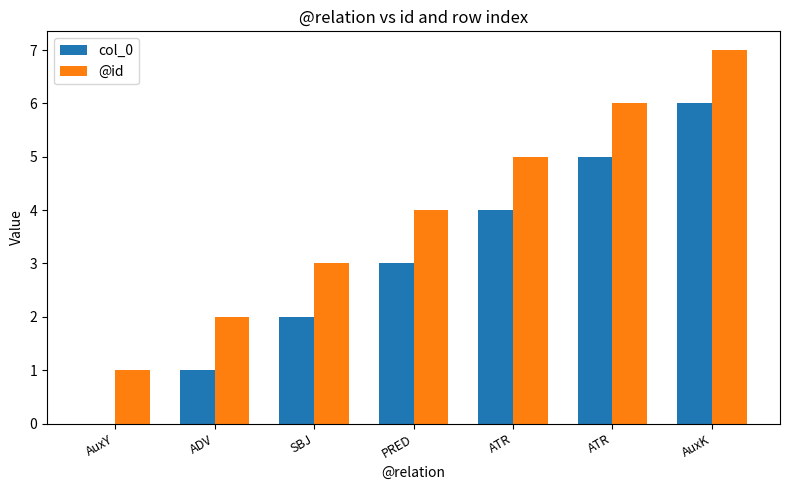

What is the difference between the maximum and minimum values in the col_0 series?

6